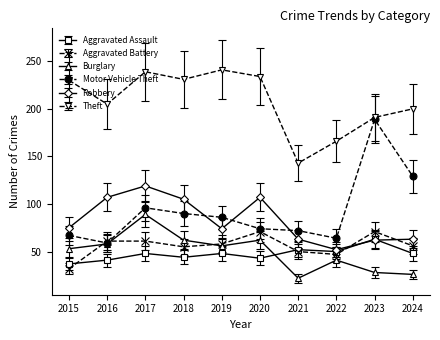

What is the spread (max minus min) of values at 2023?

163